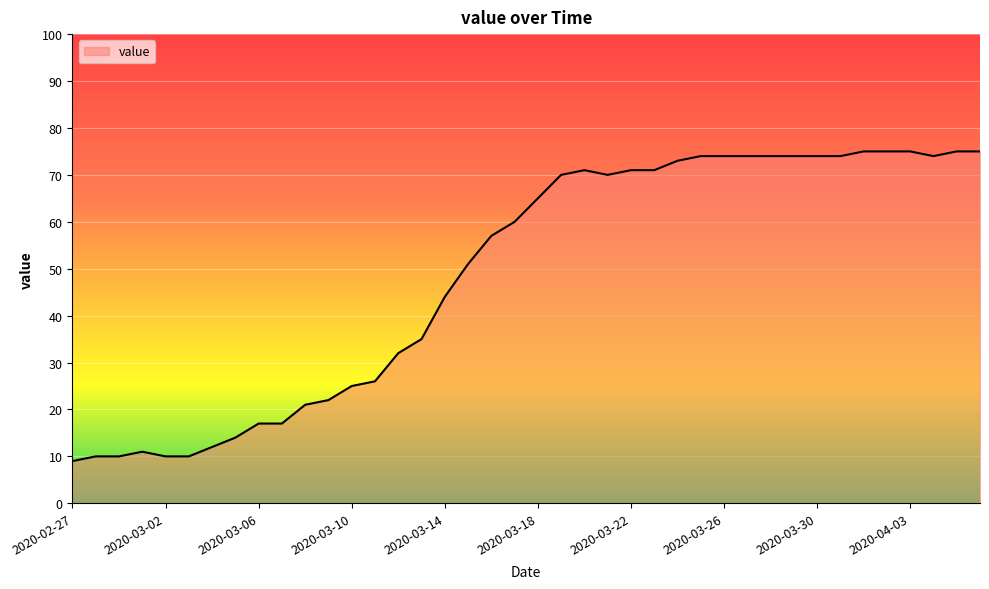

What is the difference between the maximum and minimum values?

66